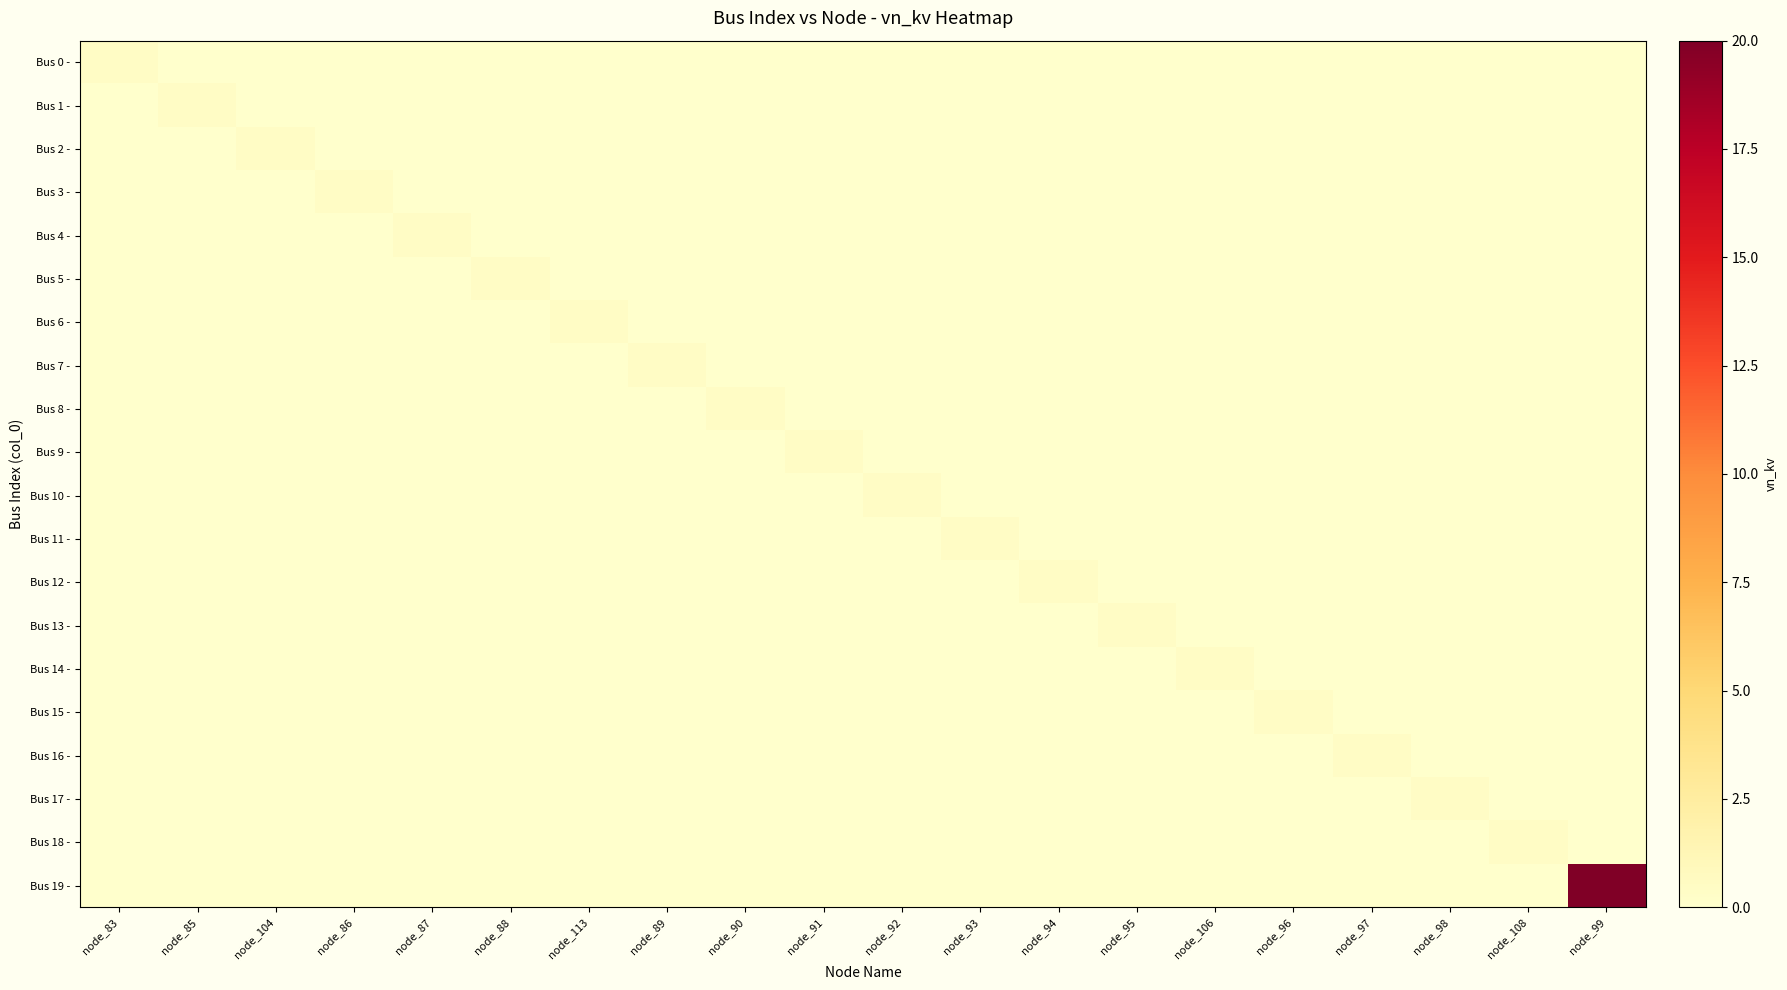

At node_104, list the series in order from largest to smallest.

Bus 2 -, Bus 0 -, Bus 1 -, Bus 3 -, Bus 4 -, Bus 5 -, Bus 6 -, Bus 7 -, Bus 8 -, Bus 9 -, Bus 10 -, Bus 11 -, Bus 12 -, Bus 13 -, Bus 14 -, Bus 15 -, Bus 16 -, Bus 17 -, Bus 18 -, Bus 19 -